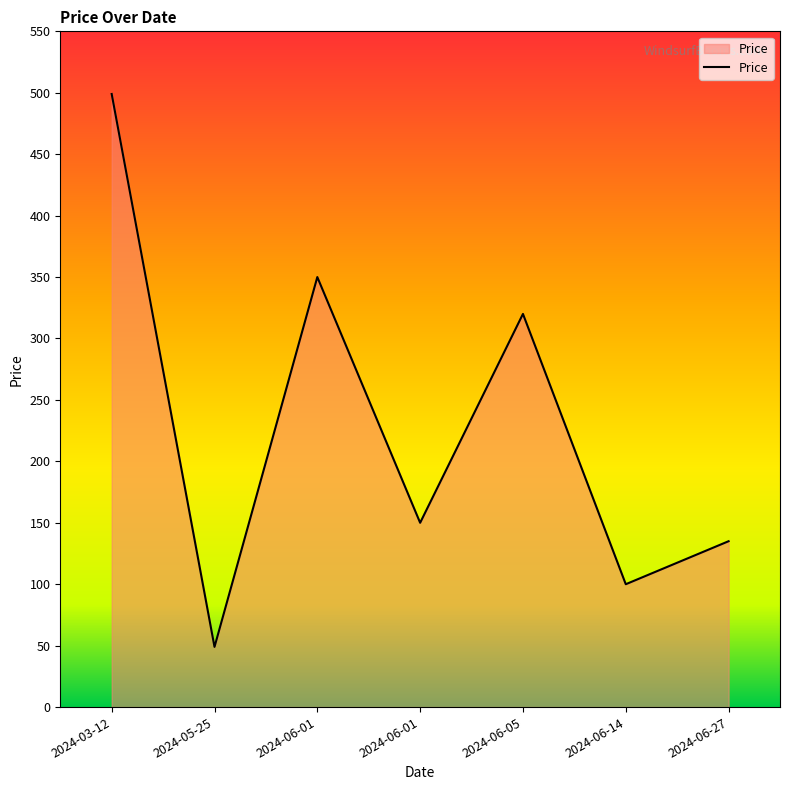

The chart shows a value of 175 at 2024-06-05. True or false?

False